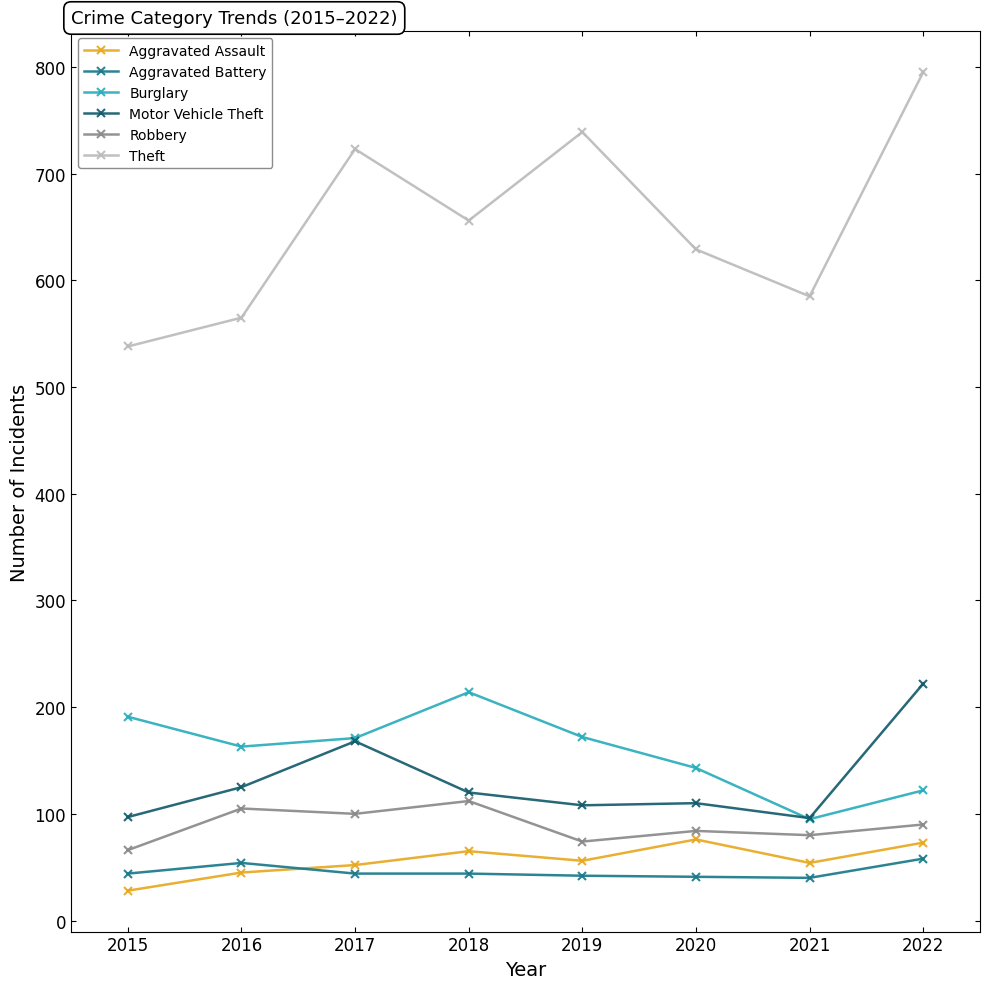

What is the approximate value of Burglary at 2020, to the nearest 10?

140